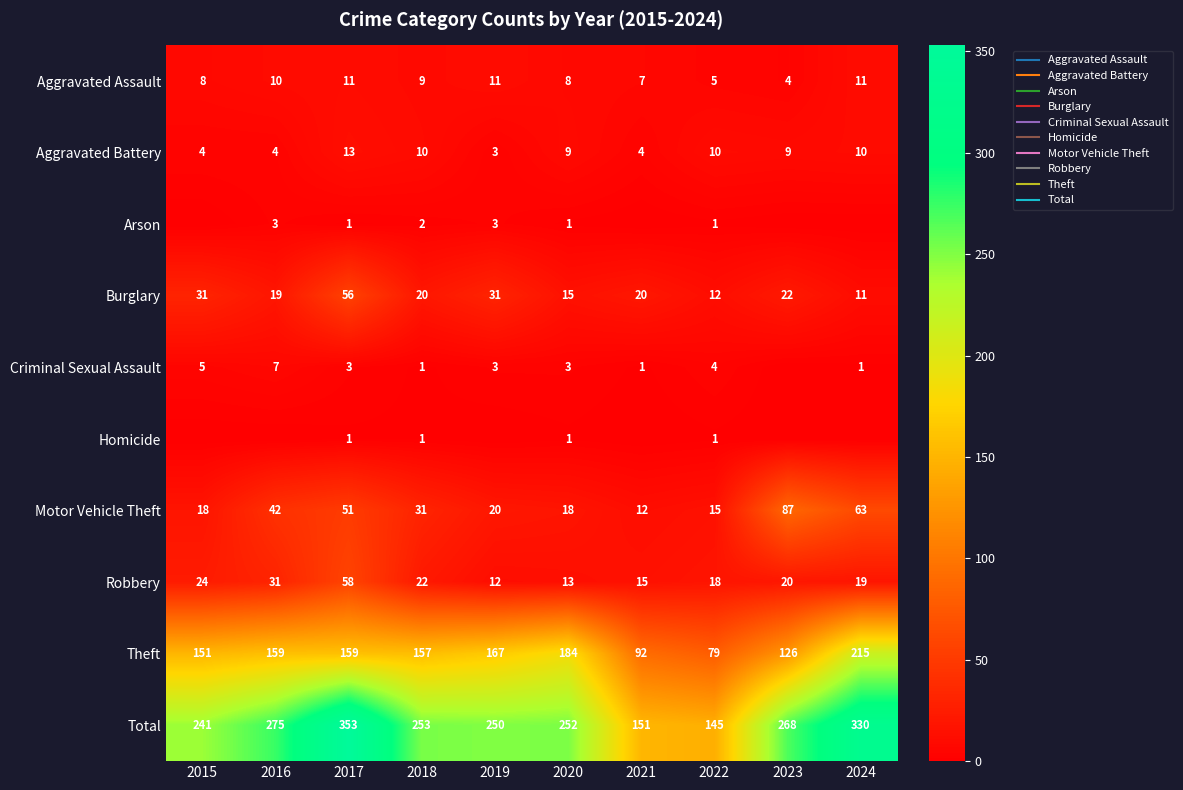

Count the number of categories in the chart.

10